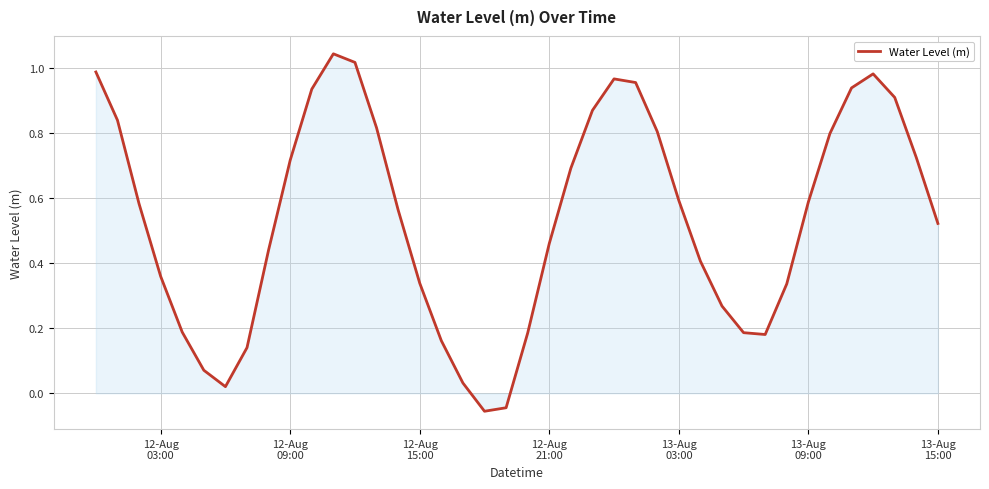

How many positive values are there?

38